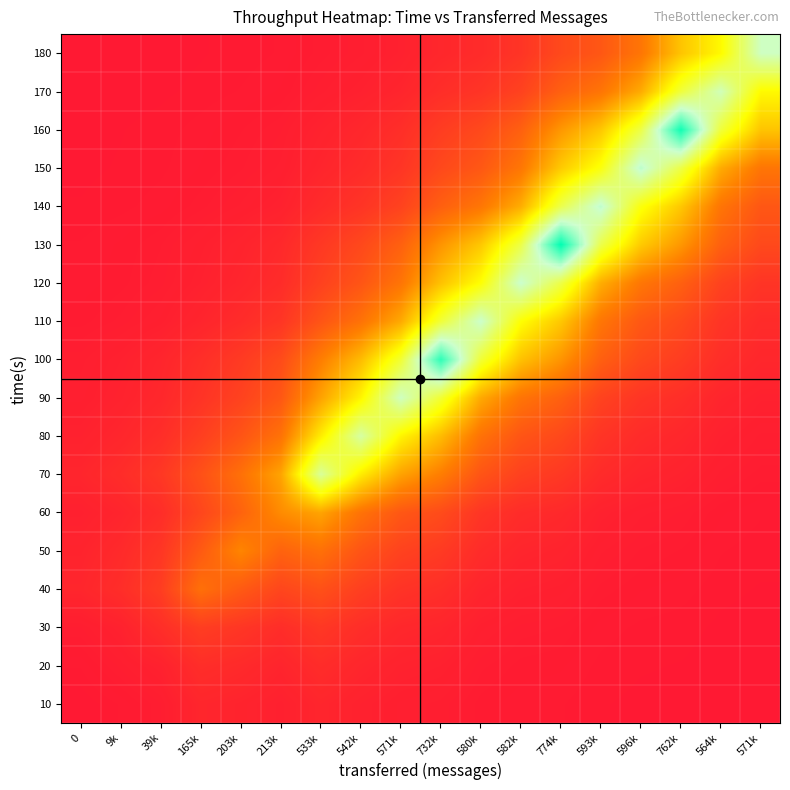

At which category is the sum across all series the highest?

774k